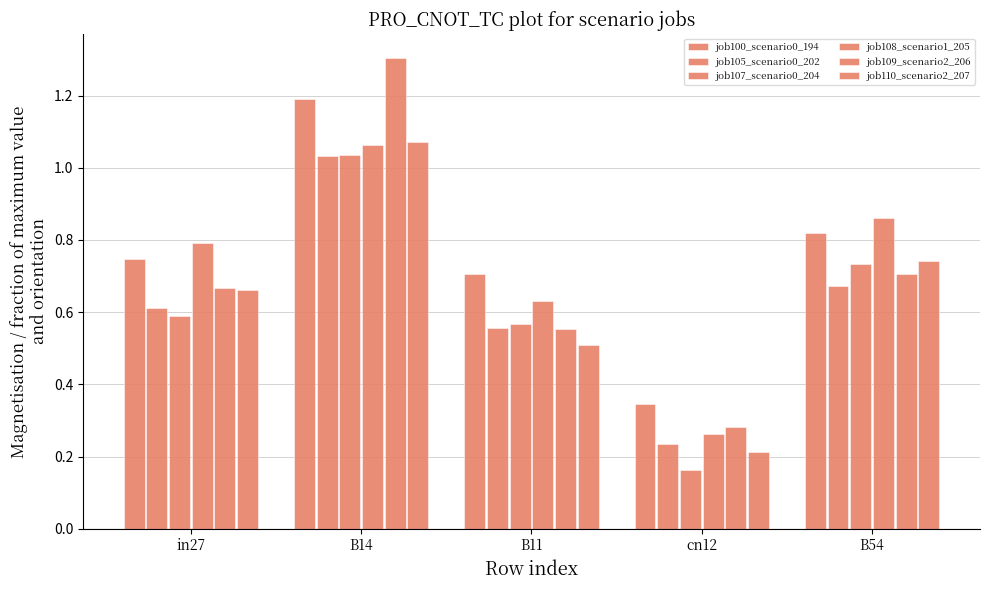

What is the sum of all job105_scenario0_202 values?

3.1